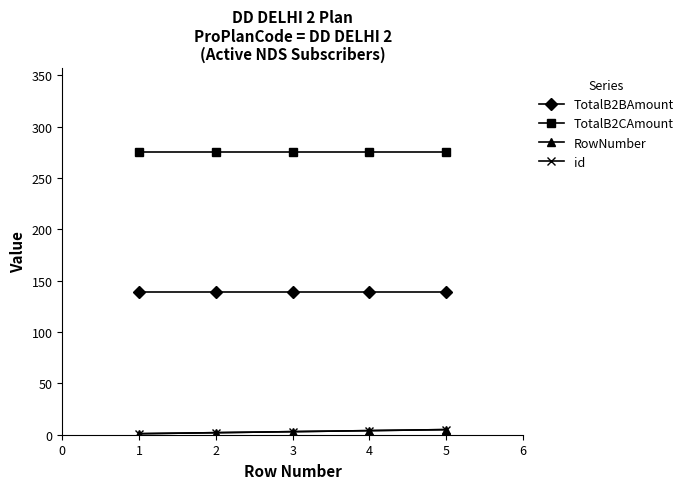

Is this an area chart (filled region under the line)?

No